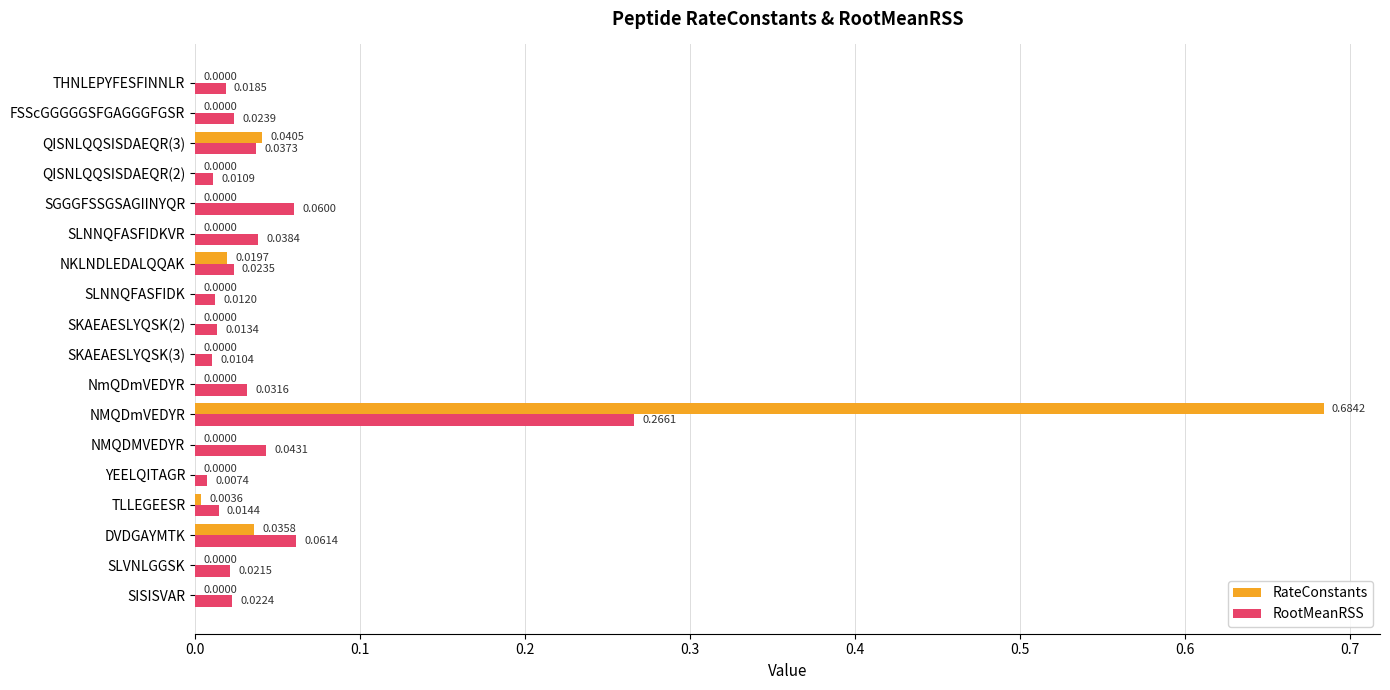

At which category is the sum across all series the highest?

NMQDmVEDYR